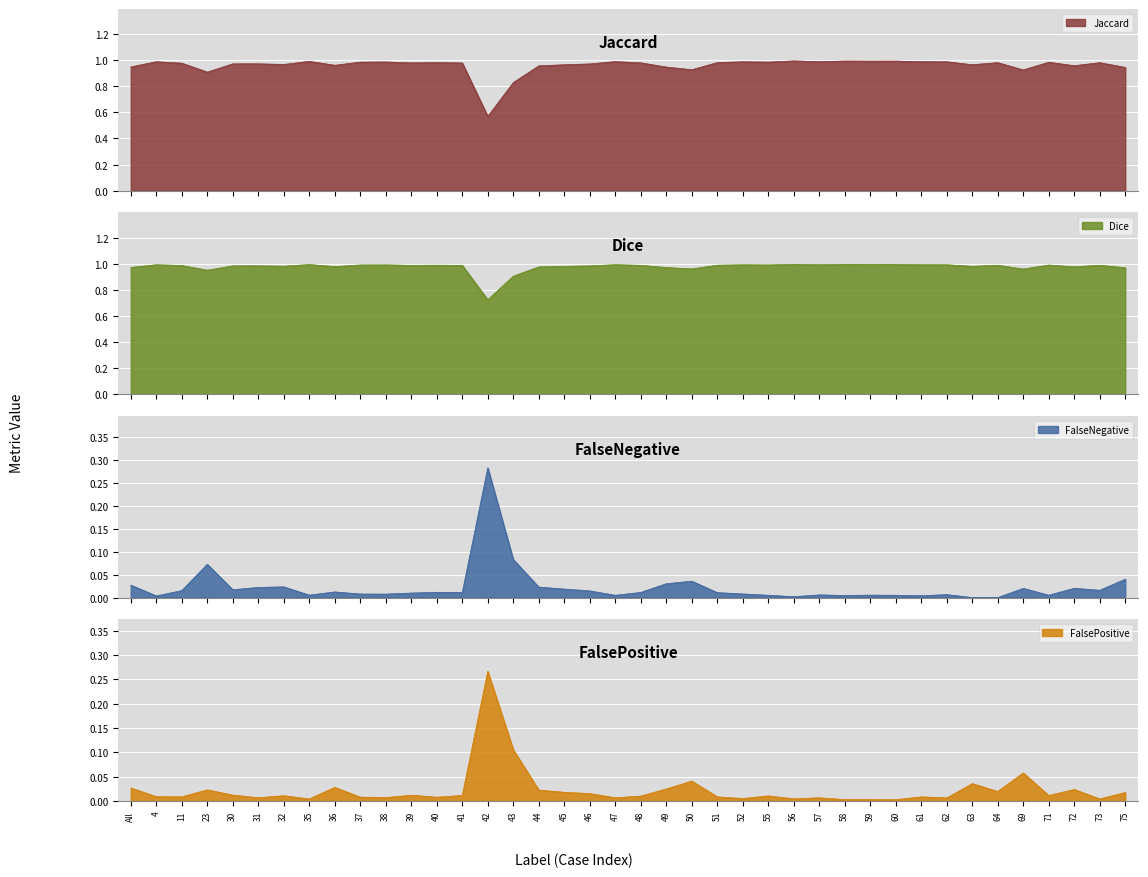

List the labels in order of Dice value, largest first.

56, 58, 60, 59, 35, 47, 4, 57, 61, 62, 52, 38, 55, 37, 71, 51, 40, 64, 73, 48, 39, 41, 11, 31, 30, 46, 32, 45, 63, 36, 72, 44, All, 49, 75, 50, 69, 23, 43, 42